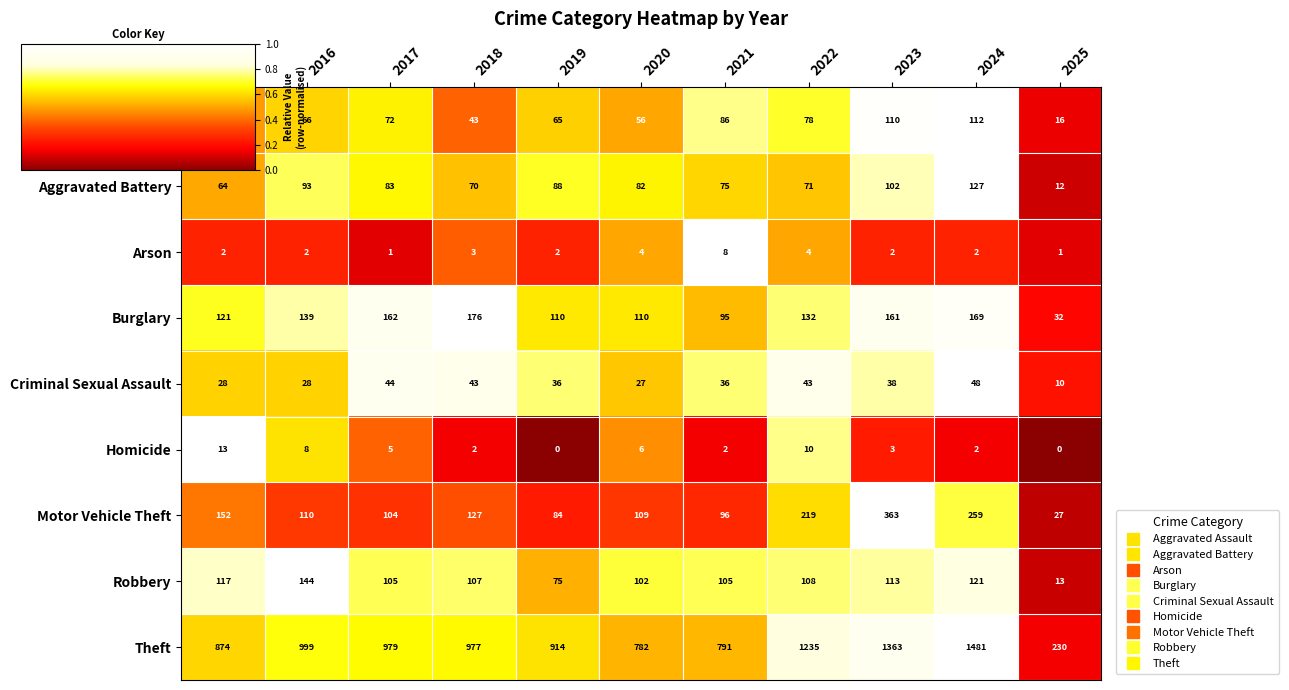

Which series has the largest range (max minus min)?

Theft